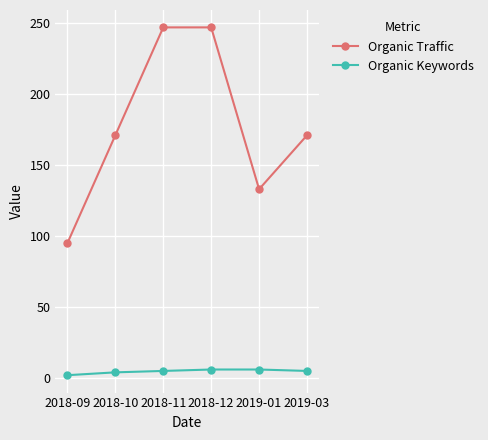

Which series has the widest spread of values?

Organic Traffic